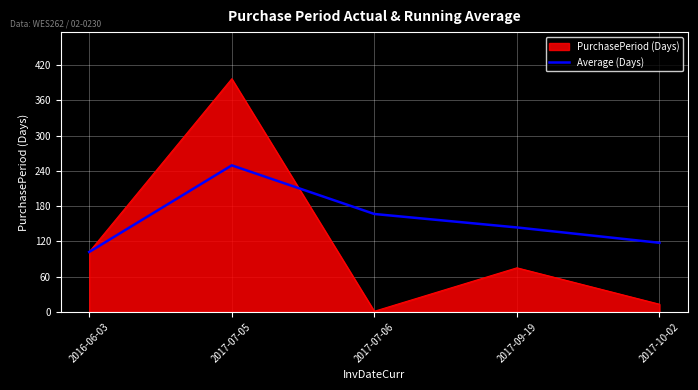

Which label corresponds to the largest value in the chart?

2017-07-05